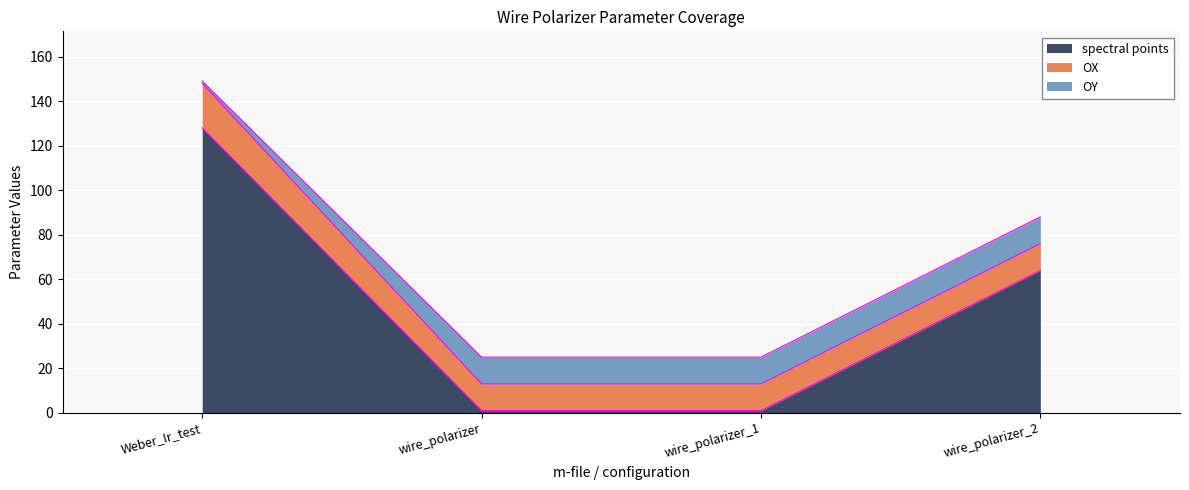

What is the greatest value displayed?

128